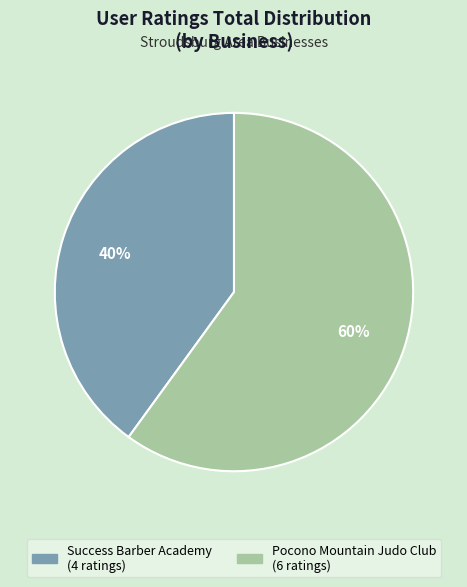

Which category has the biggest portion of the pie?

Pocono Mountain Judo Club